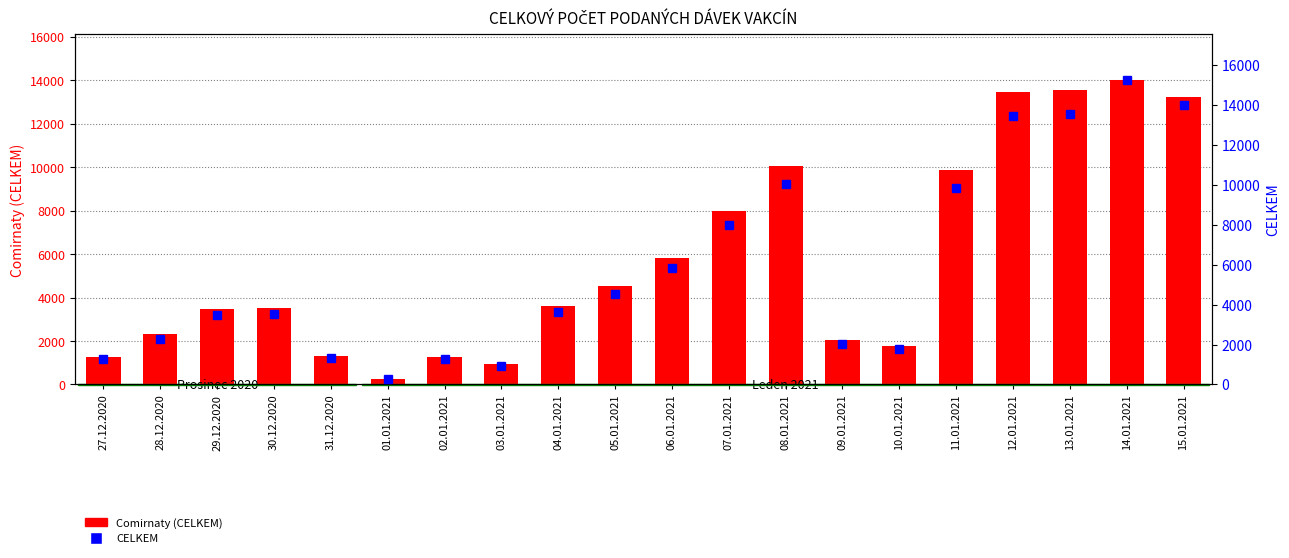

What is the lowest value of the CELKEM series?

270